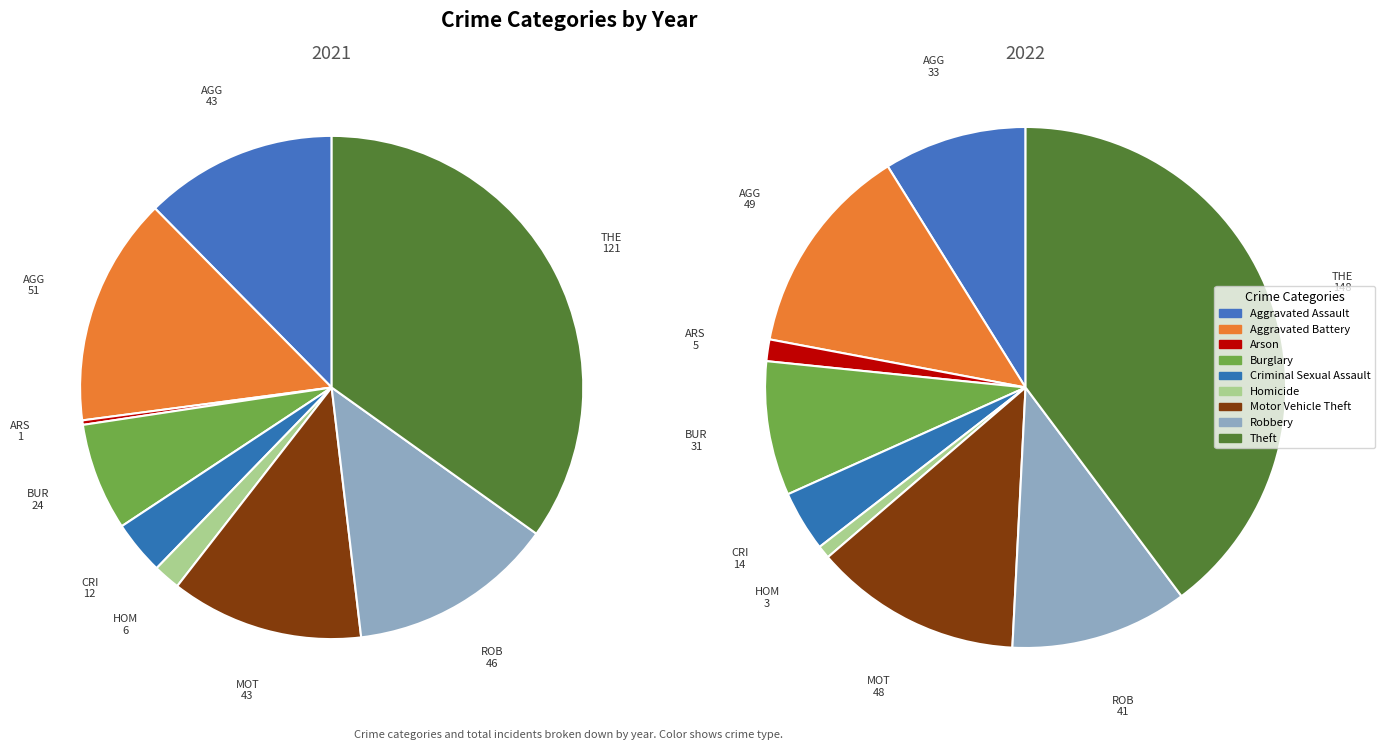

To the nearest percent, what percentage of the pie is Theft?

35%